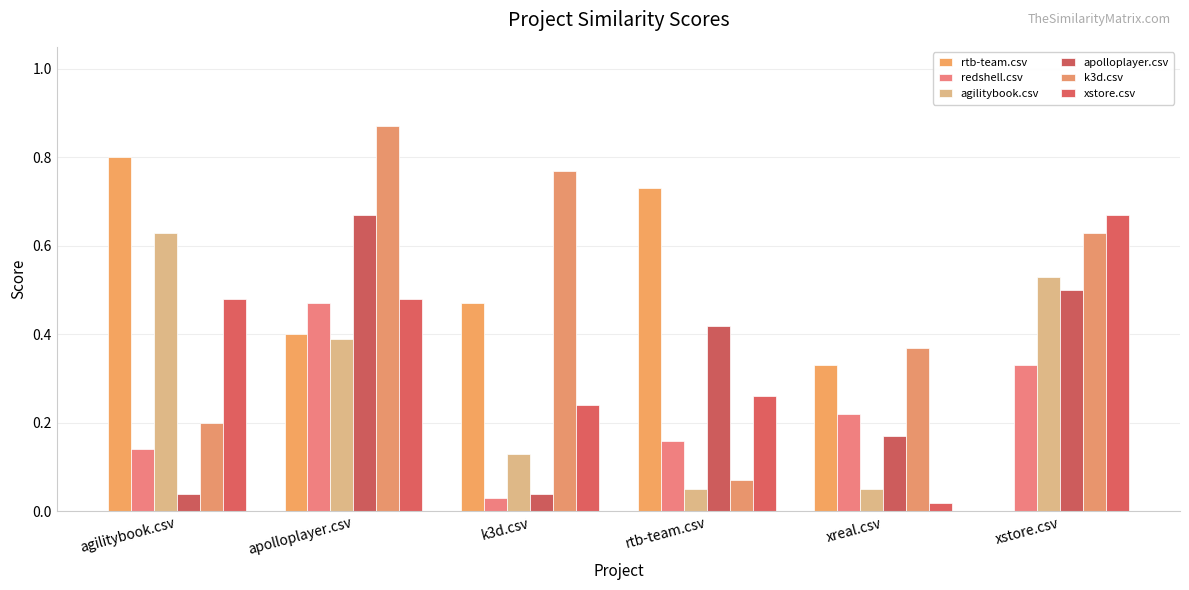

What are all the series names shown in the legend?

rtb-team.csv, redshell.csv, agilitybook.csv, apolloplayer.csv, k3d.csv, xstore.csv